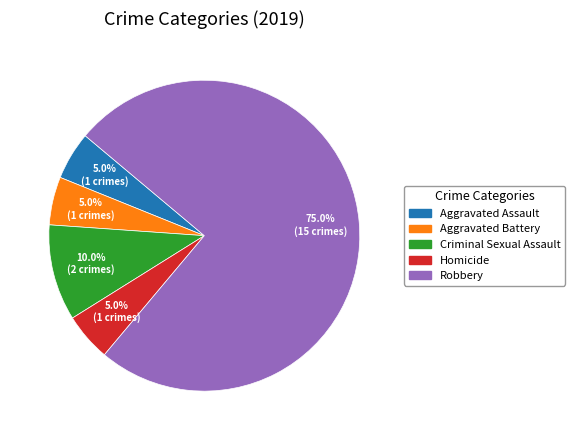

How many slices are in this pie chart?

5